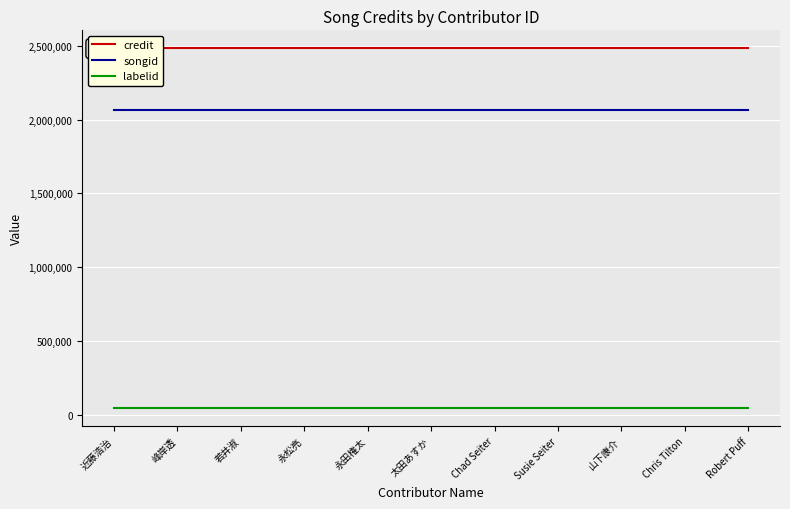

True or false: songid has a value of 2066314 at Susie Seiter.

True